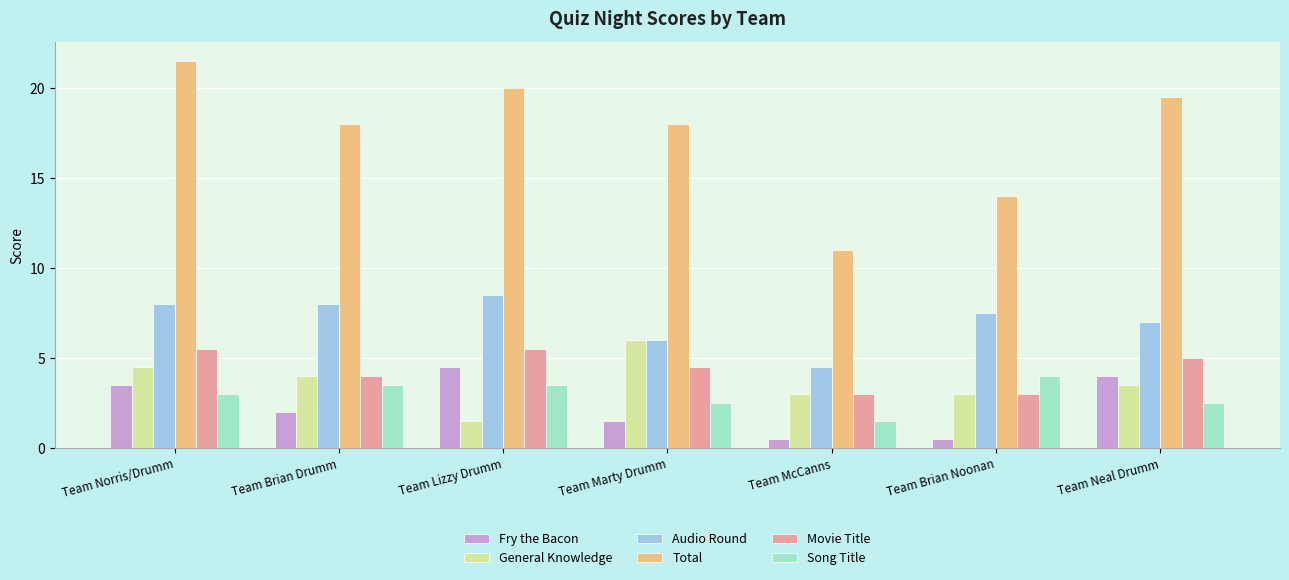

Reading left to right, what are all the values shown in this chart?

Fry the Bacon: Team Norris/Drumm=3.5	Team Brian Drumm=2.0	Team Lizzy Drumm=4.5	Team Marty Drumm=1.5	Team McCanns=0.5	Team Brian Noonan=0.5	Team Neal Drumm=4.0
General Knowledge: Team Norris/Drumm=4.5	Team Brian Drumm=4.0	Team Lizzy Drumm=1.5	Team Marty Drumm=6.0	Team McCanns=3.0	Team Brian Noonan=3.0	Team Neal Drumm=3.5
Audio Round: Team Norris/Drumm=8.0	Team Brian Drumm=8.0	Team Lizzy Drumm=8.5	Team Marty Drumm=6.0	Team McCanns=4.5	Team Brian Noonan=7.5	Team Neal Drumm=7.0
Total: Team Norris/Drumm=21.5	Team Brian Drumm=18.0	Team Lizzy Drumm=20.0	Team Marty Drumm=18.0	Team McCanns=11.0	Team Brian Noonan=14.0	Team Neal Drumm=19.5
Movie Title: Team Norris/Drumm=5.5	Team Brian Drumm=4.0	Team Lizzy Drumm=5.5	Team Marty Drumm=4.5	Team McCanns=3.0	Team Brian Noonan=3.0	Team Neal Drumm=5.0
Song Title: Team Norris/Drumm=3.0	Team Brian Drumm=3.5	Team Lizzy Drumm=3.5	Team Marty Drumm=2.5	Team McCanns=1.5	Team Brian Noonan=4.0	Team Neal Drumm=2.5